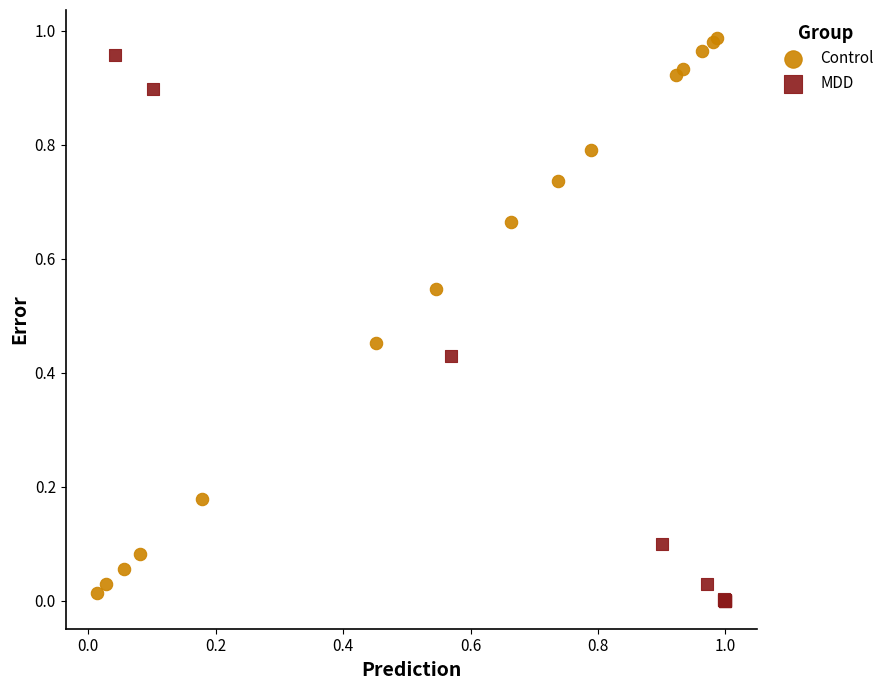

Which series contains the lowest Y value?

MDD